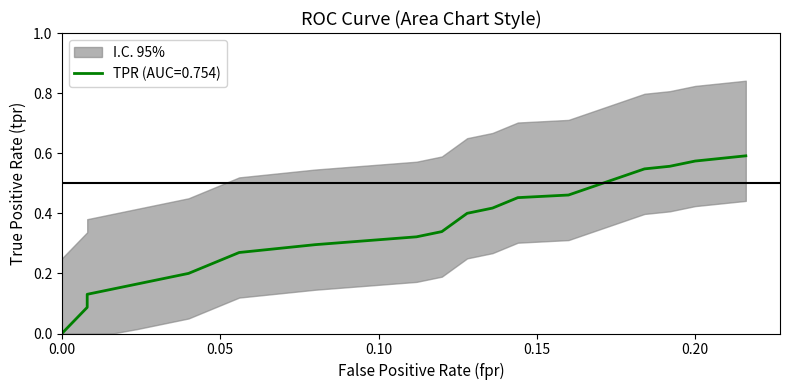

Which series has the widest spread of values?

tpr